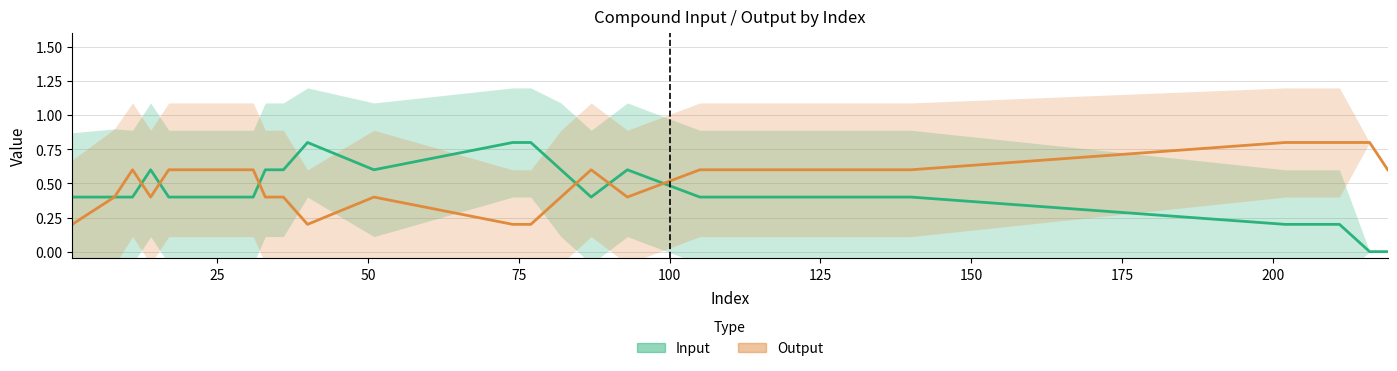

The value of Input at cpd00214 is 1. True or false?

False